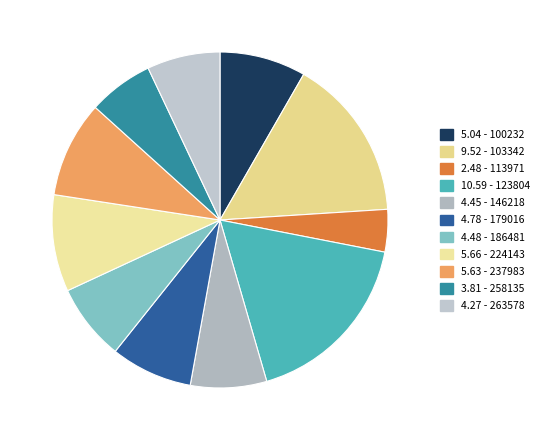

To the nearest percent, what portion does 263578 represent?

7%